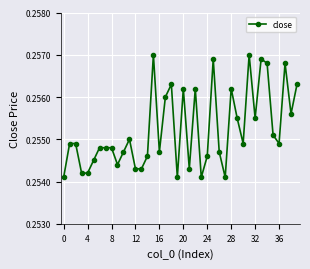

How many lines are shown in the chart?

1